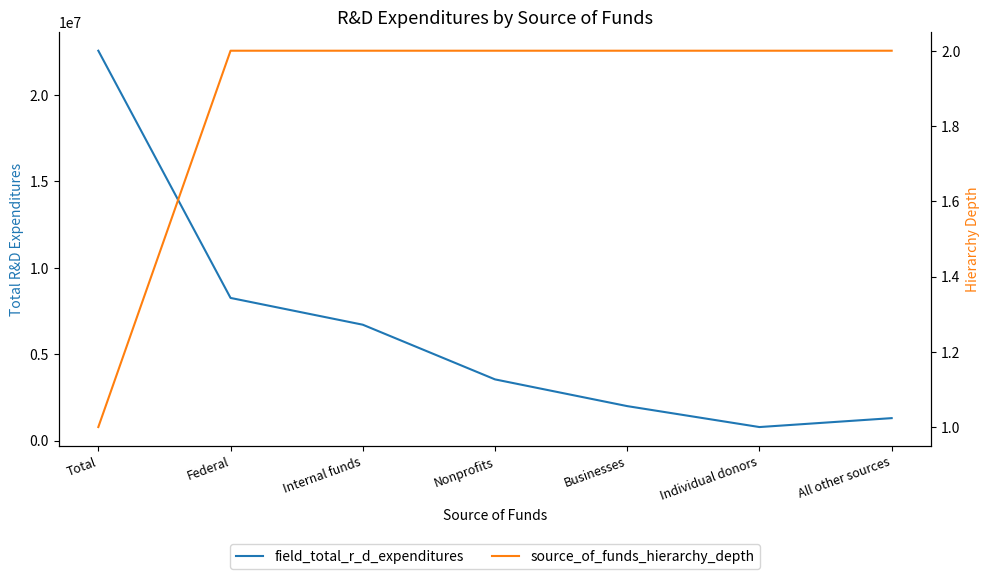

List the series in order of their peak value, lowest first.

source_of_funds_hierarchy_depth, field_total_r_d_expenditures